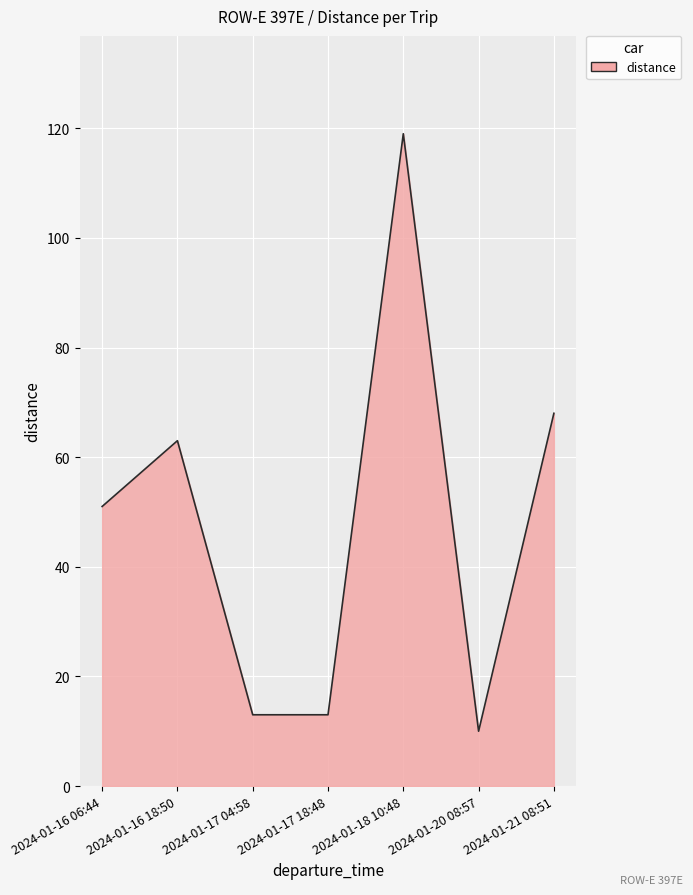

Which category has the lowest value across all series?

2024-01-20 08:57